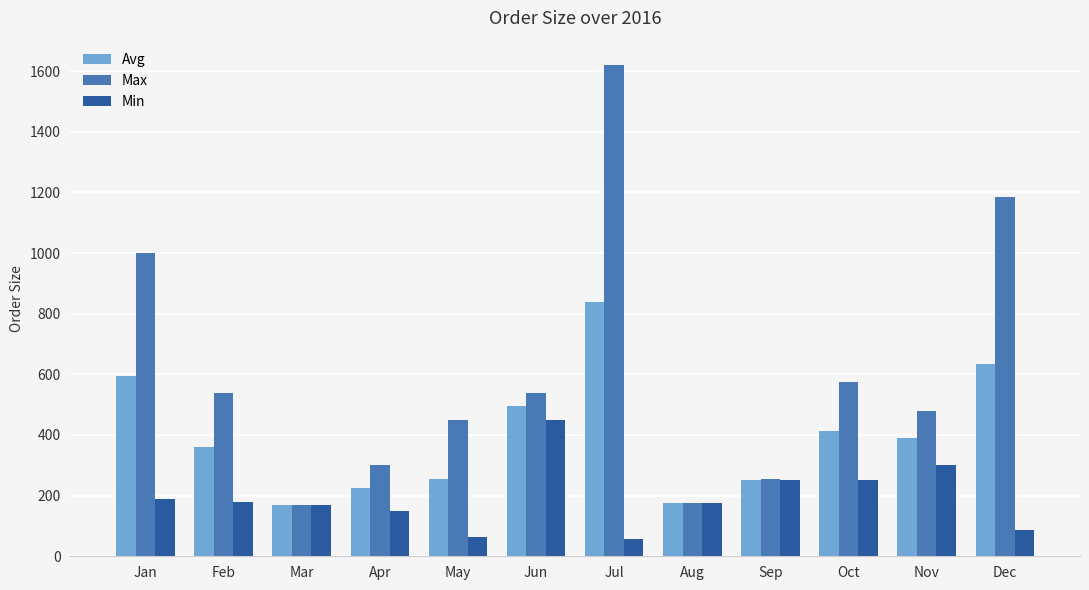

What is the difference between the Min values at Apr and Jul?

91.5